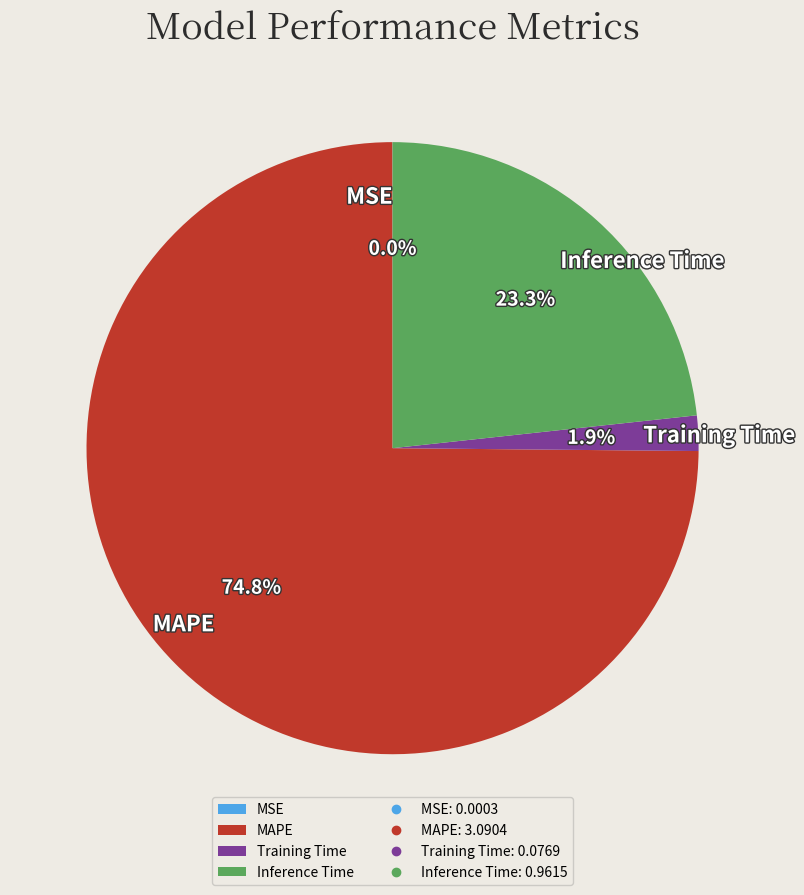

How much of the chart is everything except MAPE?

25.2%